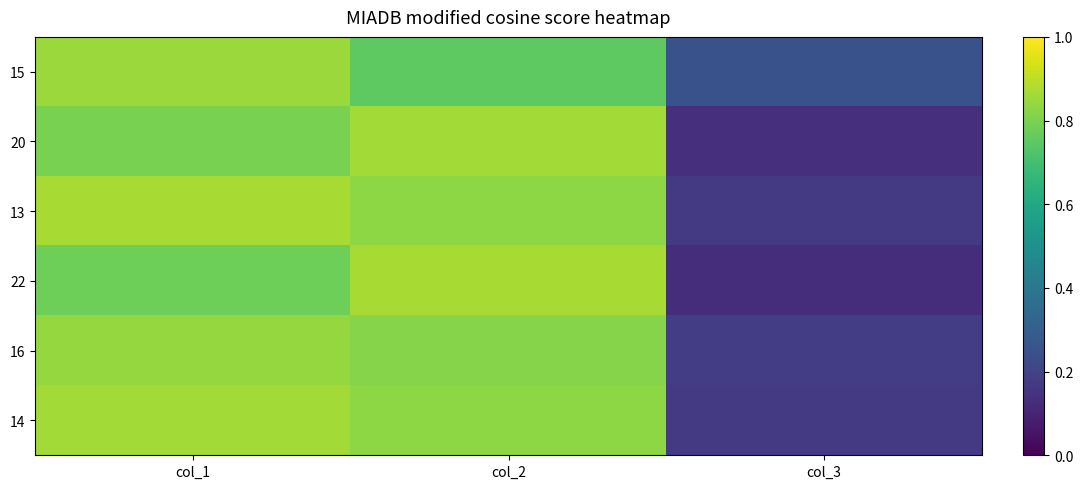

What is the difference between the highest and lowest values at col_3?

0.1